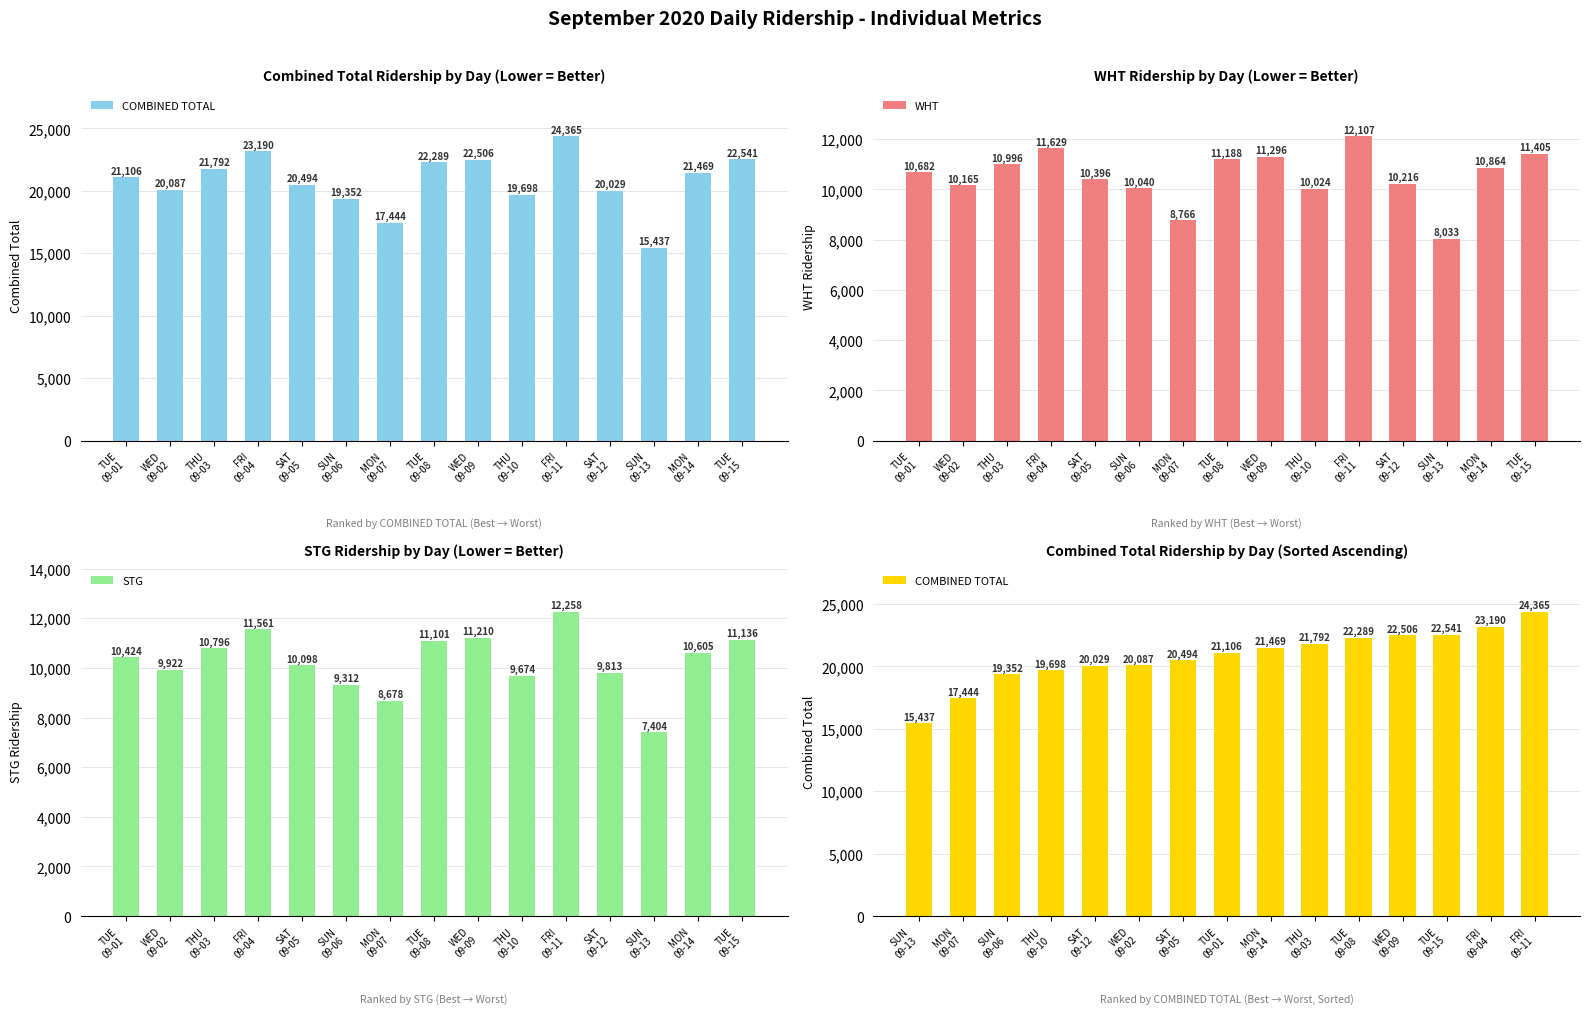

The STG series shows 16909 at FRI
09-04. True or false?

False